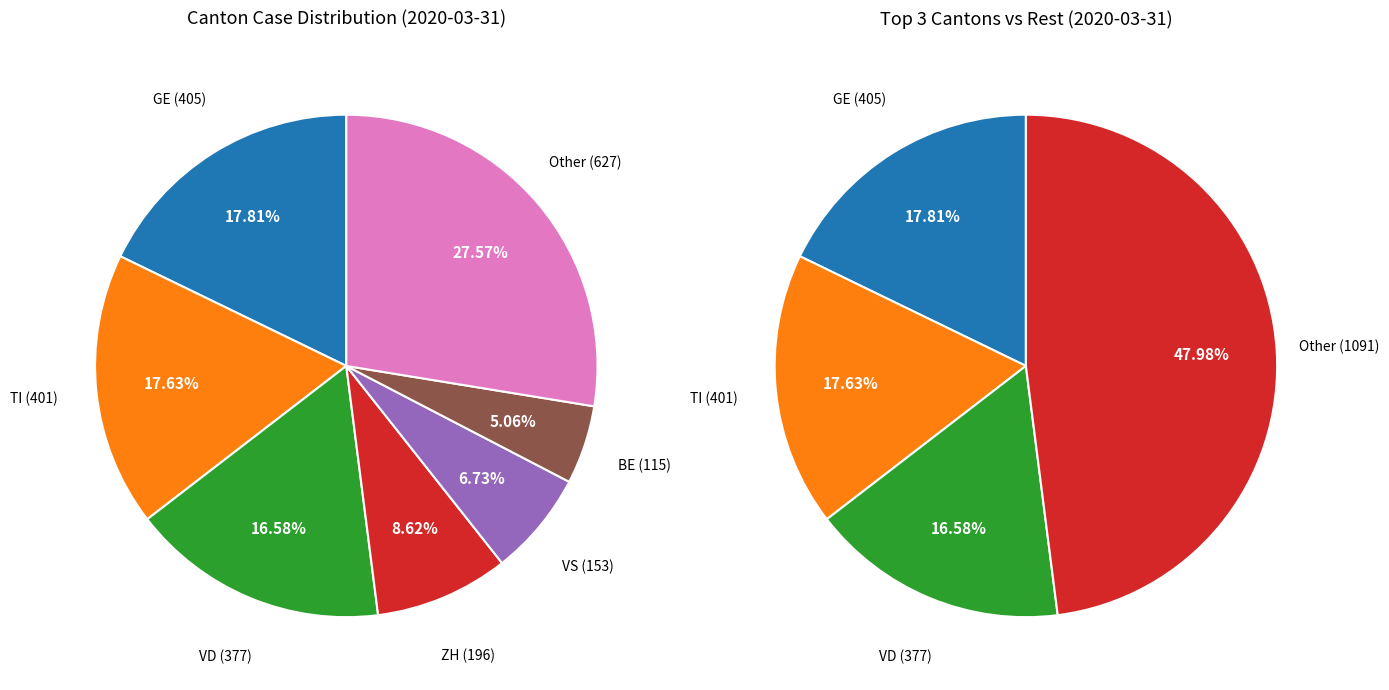

How much of the chart is everything except GL?

99.8%